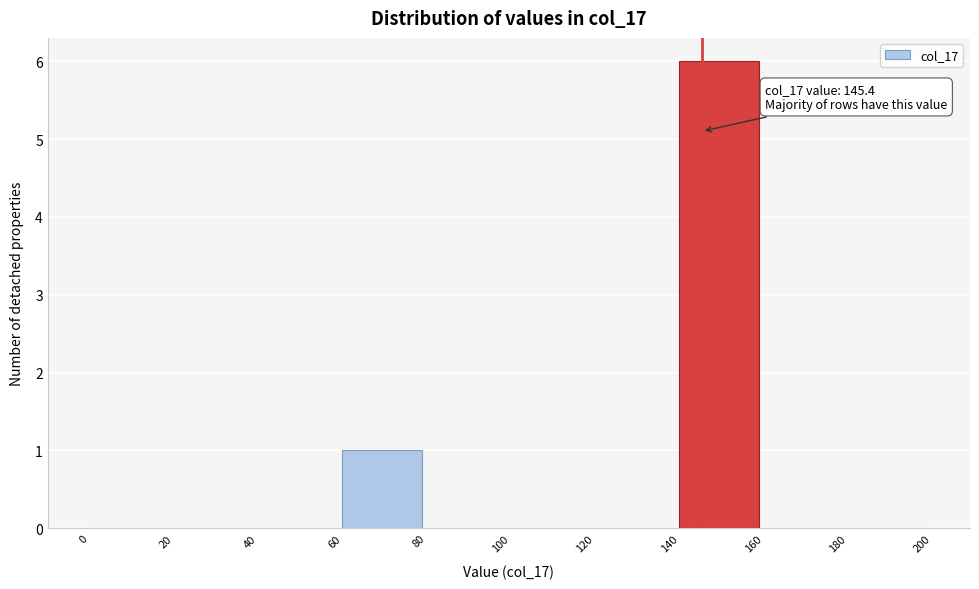

Over which range of the x-axis is the bar tallest?

140 to 160